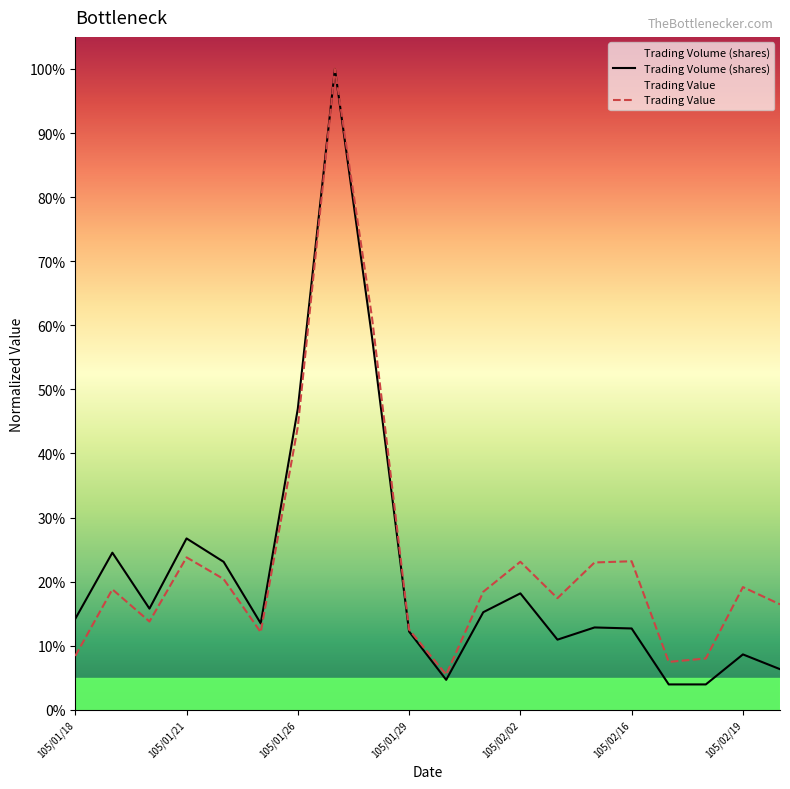

Which series has the largest total across all categories?

Trading Value